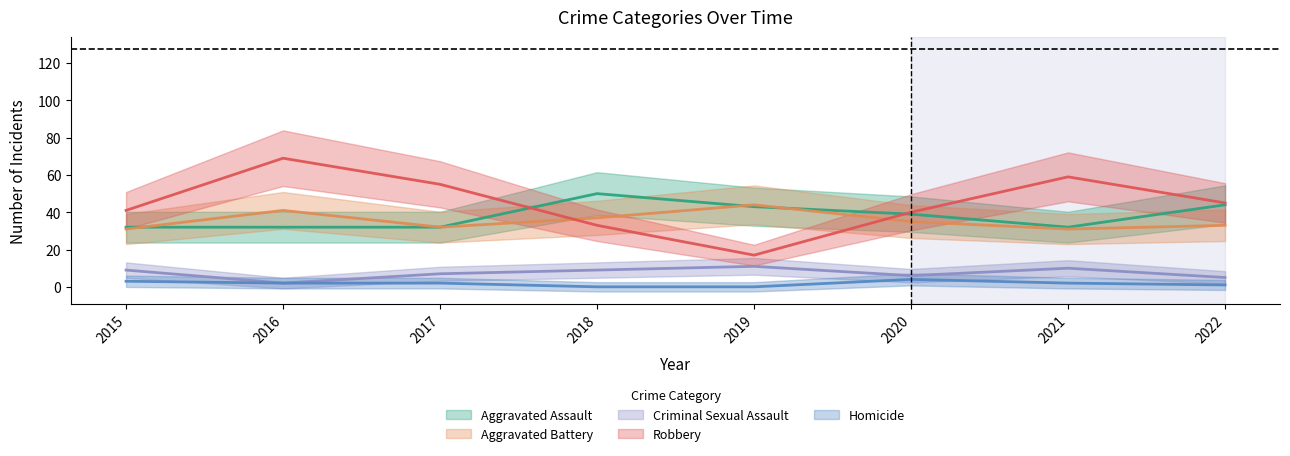

Which has a higher value, 2020 or 2021?

2020